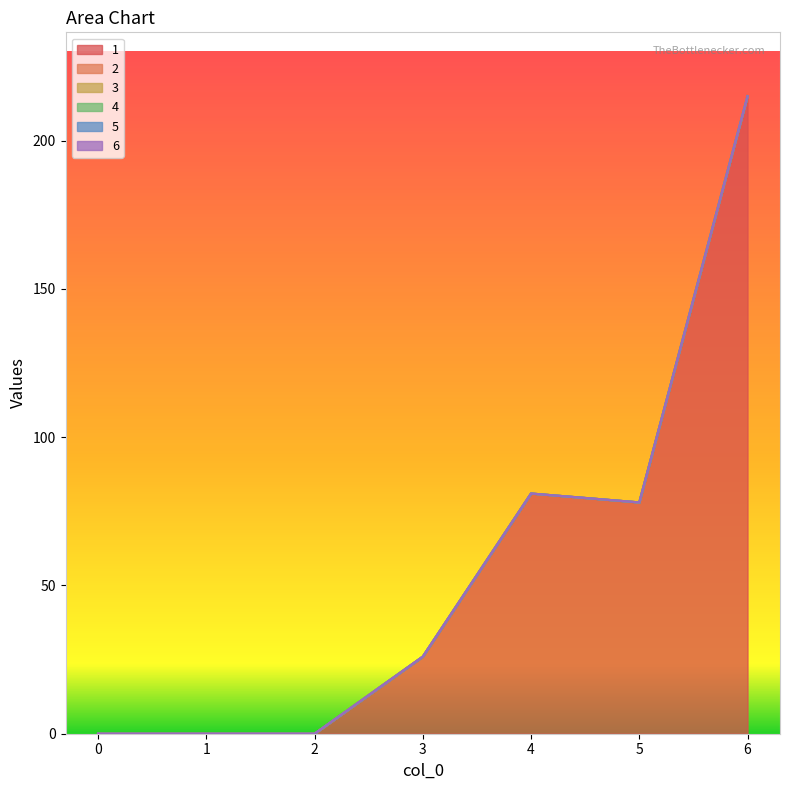

What is the total value across all series at 3?

26